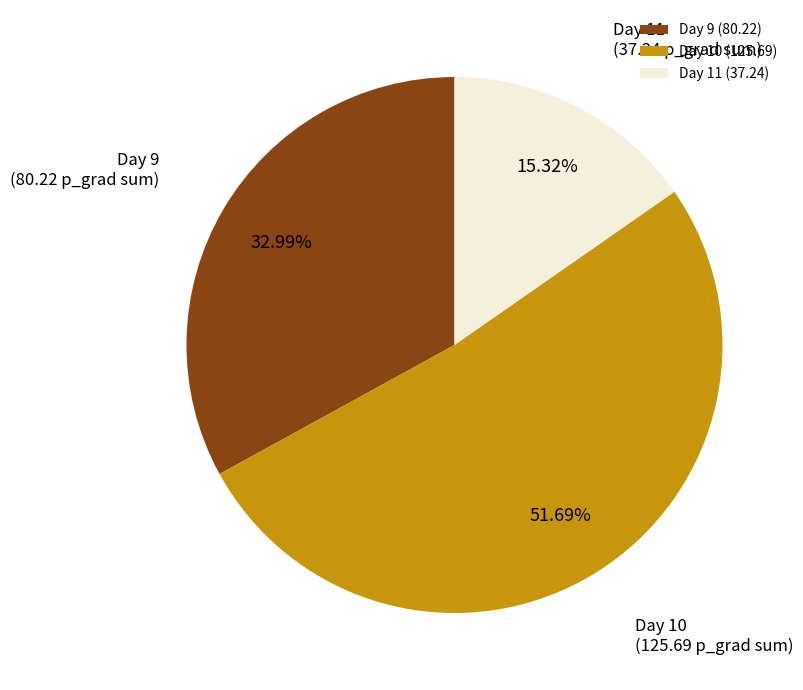

Combined, do Day 11 and Day 9 account for over 50%?

No